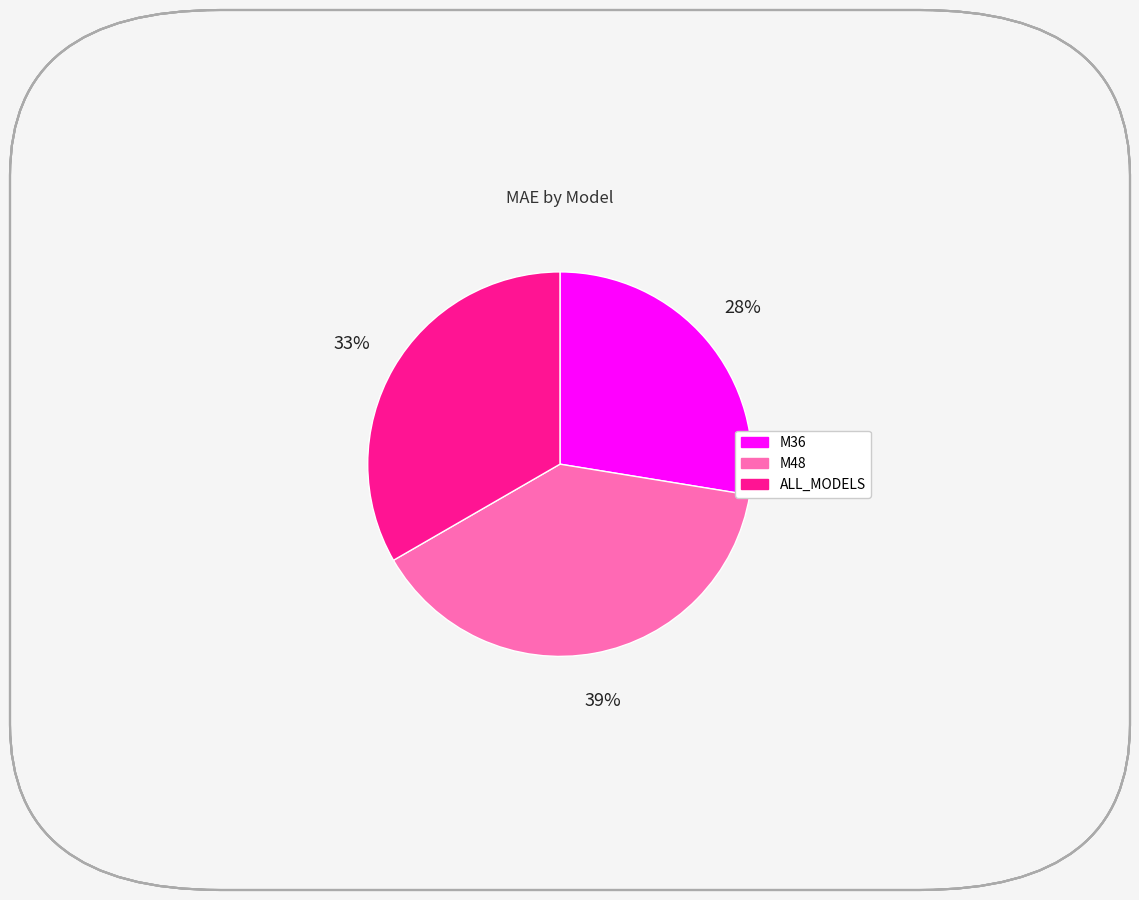

Count the number of slices in the pie.

3